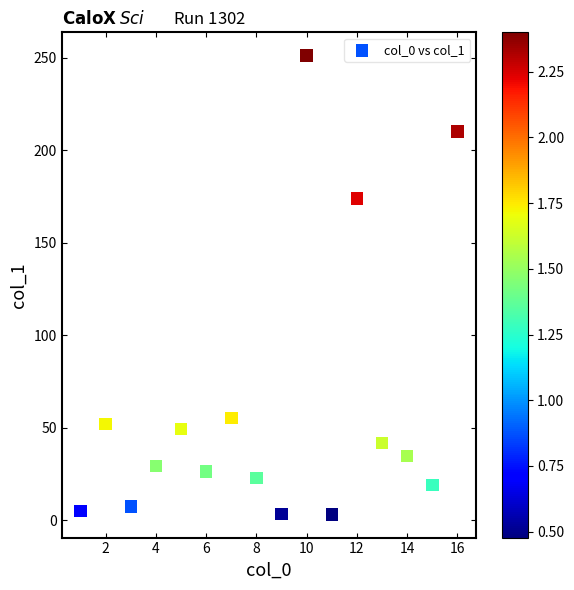

What is the range of Y values (max minus min)?

248.2